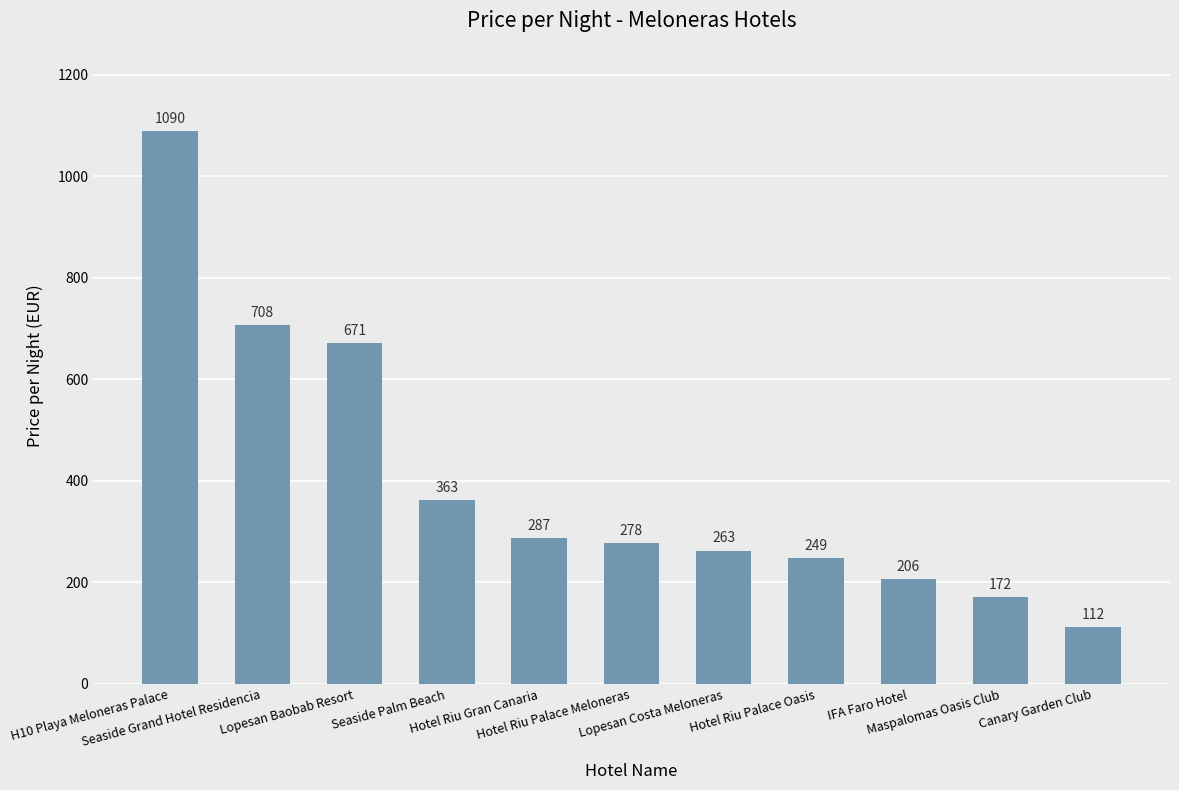

Rank the categories by value from highest to lowest.

H10 Playa Meloneras Palace, Seaside Grand Hotel Residencia, Lopesan Baobab Resort, Seaside Palm Beach, Hotel Riu Gran Canaria, Hotel Riu Palace Meloneras, Lopesan Costa Meloneras, Hotel Riu Palace Oasis, IFA Faro Hotel, Maspalomas Oasis Club, Canary Garden Club